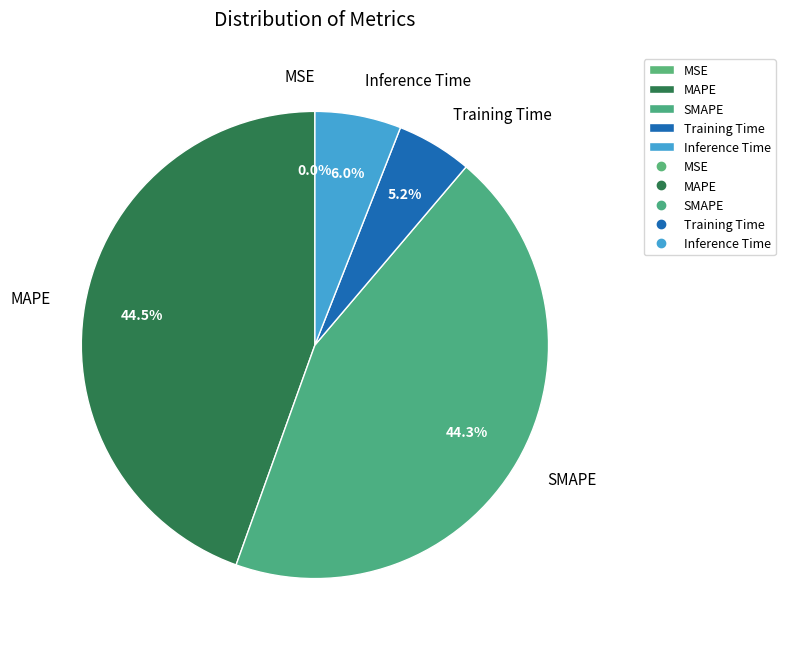

To the nearest percent, what percentage of the pie is SMAPE?

44%